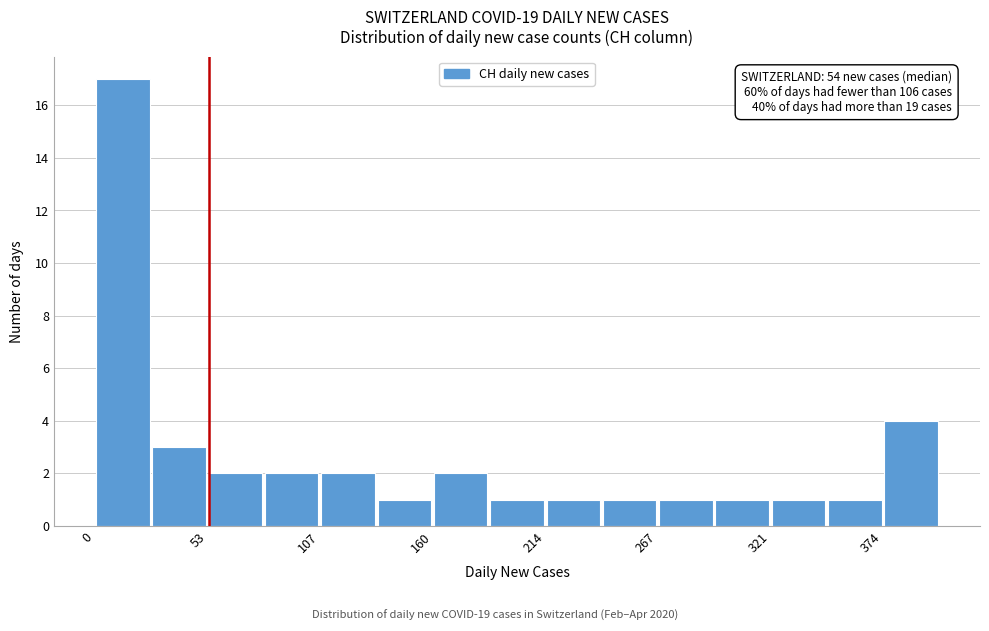

Read against the x-axis, roughly where is the centre of the tallest bar?

10